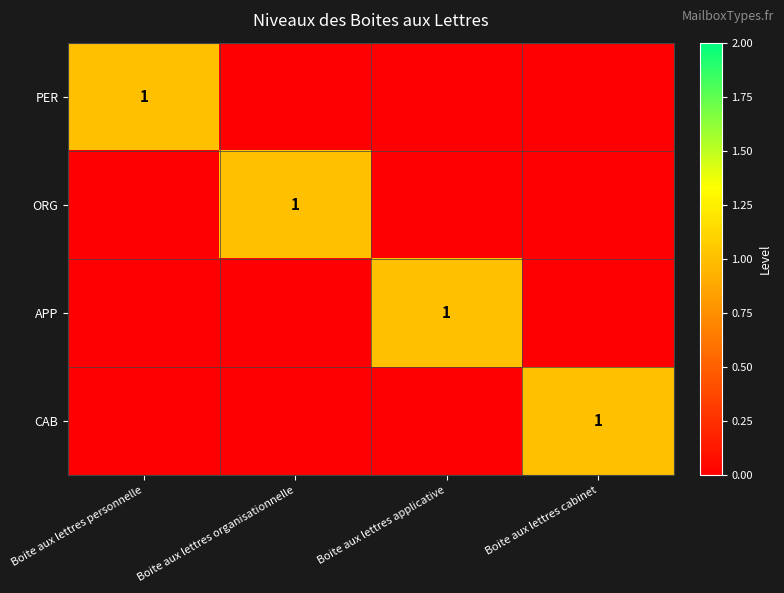

Which category has the highest value across all series?

Boite aux lettres personnelle